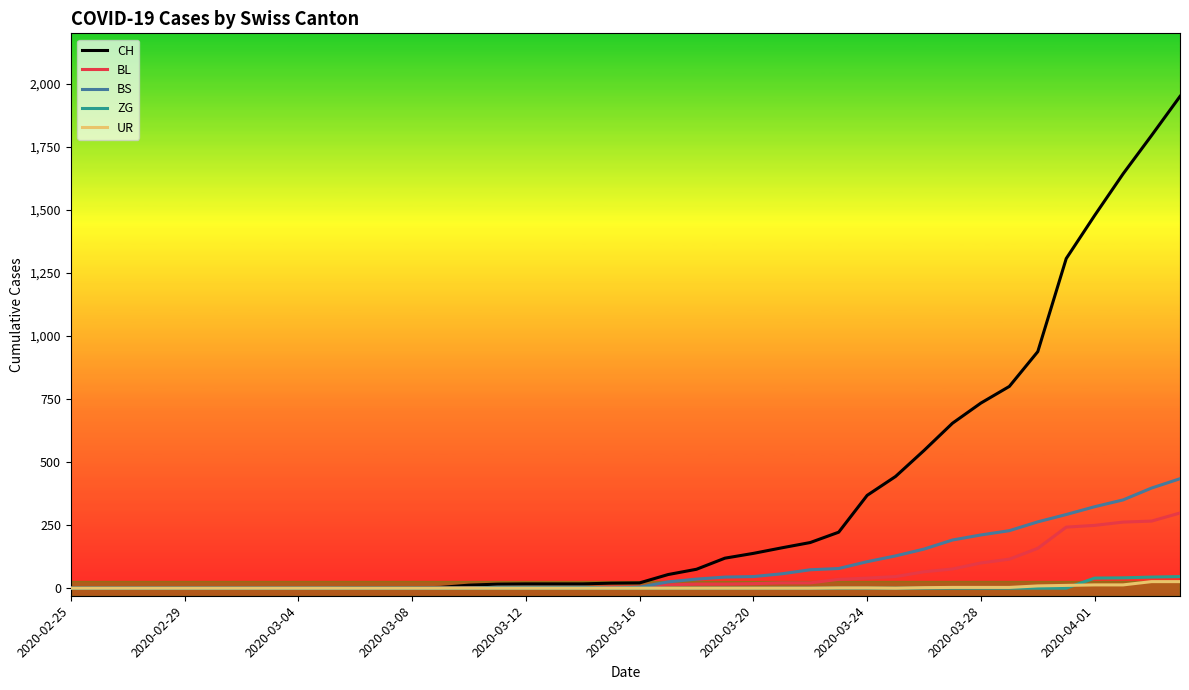

Which series has the largest range (max minus min)?

CH